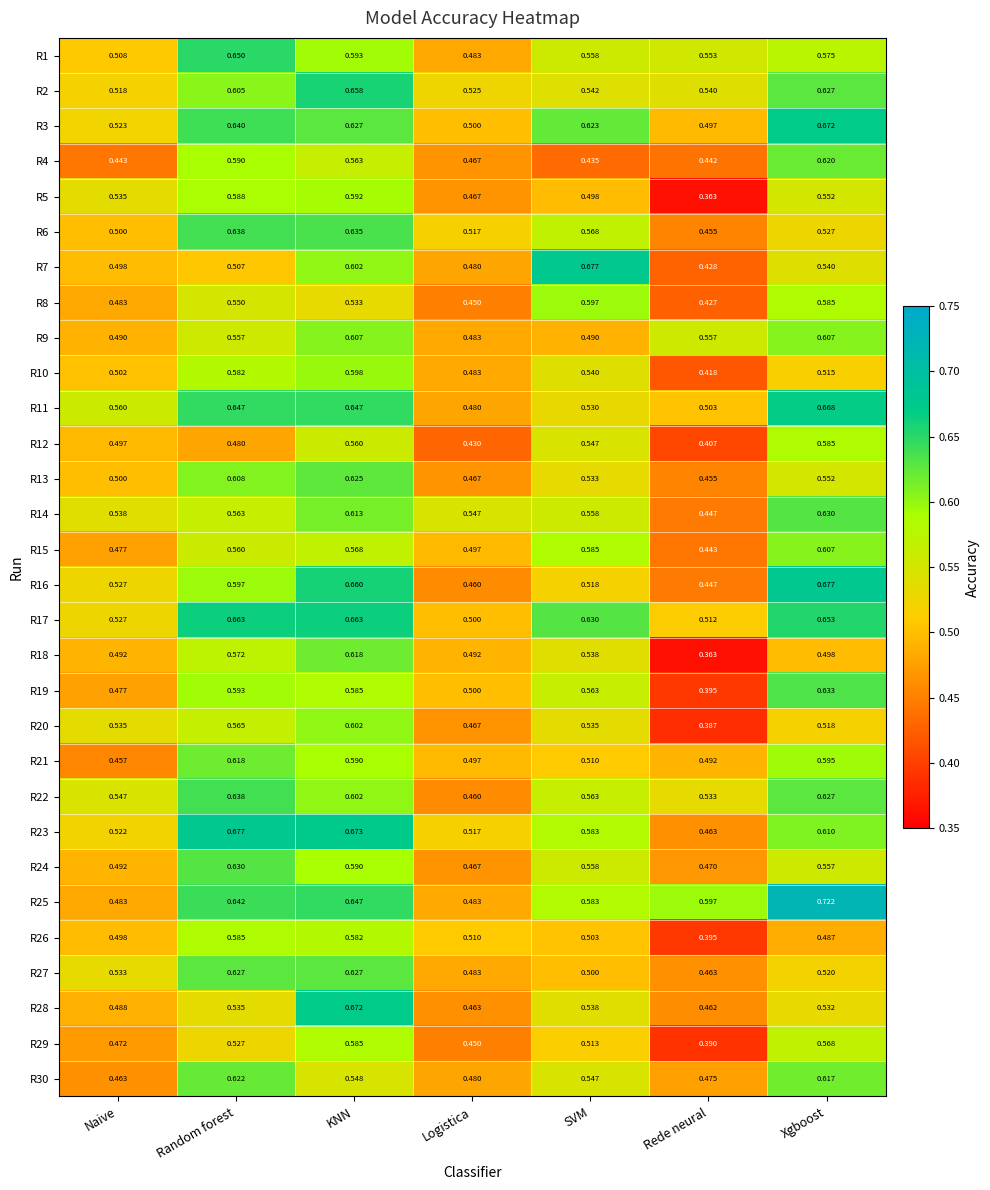

At which label does R16 reach its peak?

Xgboost